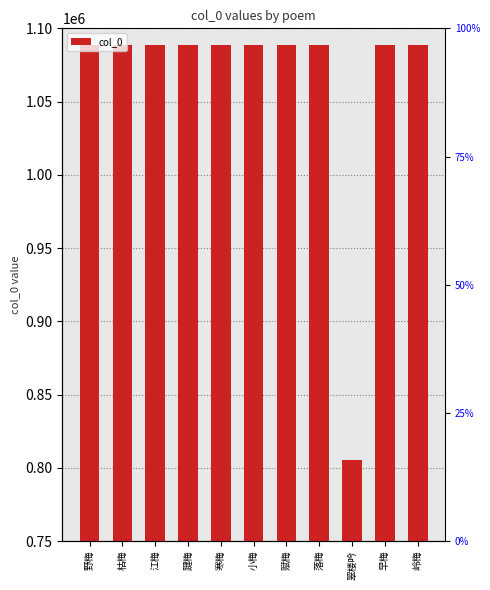

What is the average value?

1062655